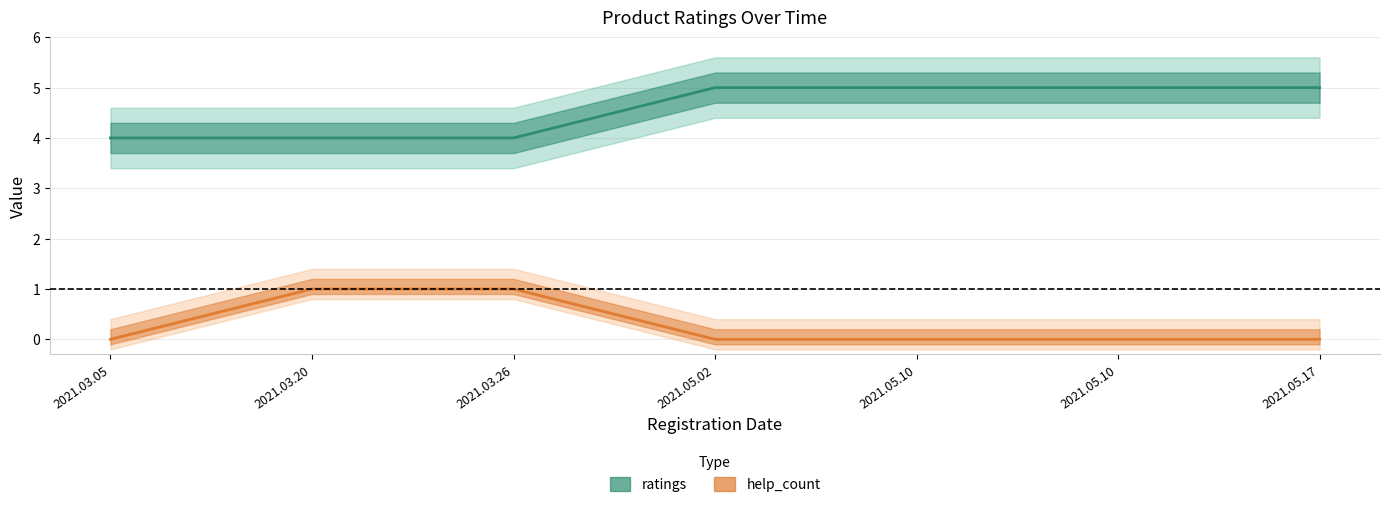

True or false: help_count and ratings intersect in this chart.

False